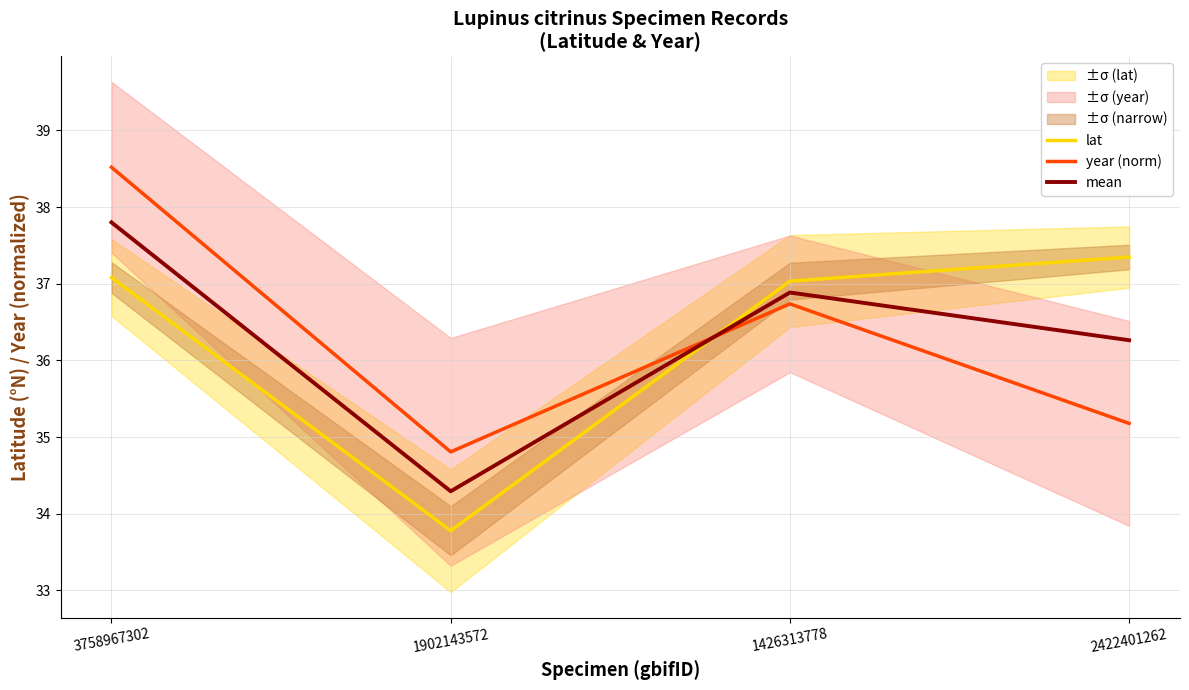

What is the highest value of the year (norm) series?

38.5